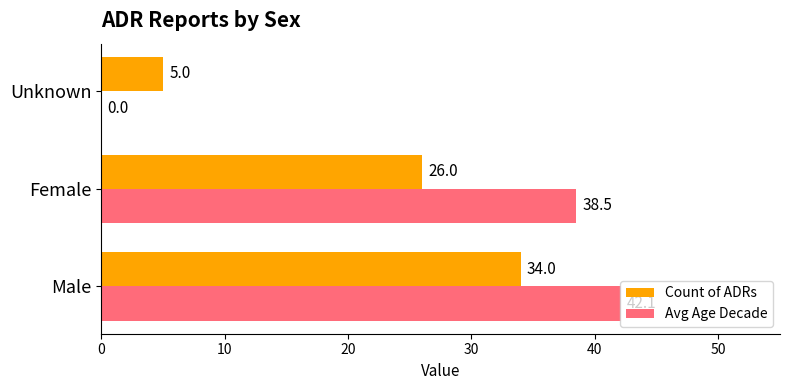

What is the total value across all series at Female?

64.5